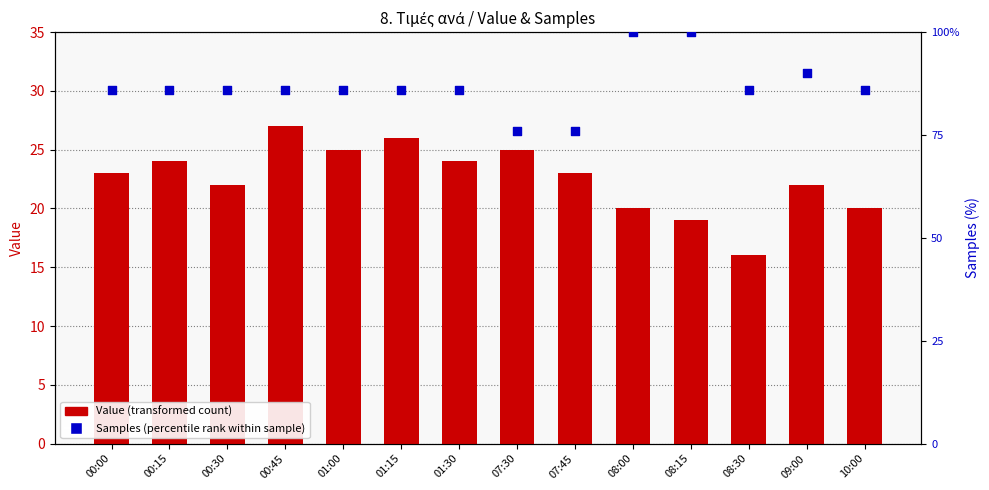

Which series has the largest total across all categories?

Samples (percentile rank within sample)